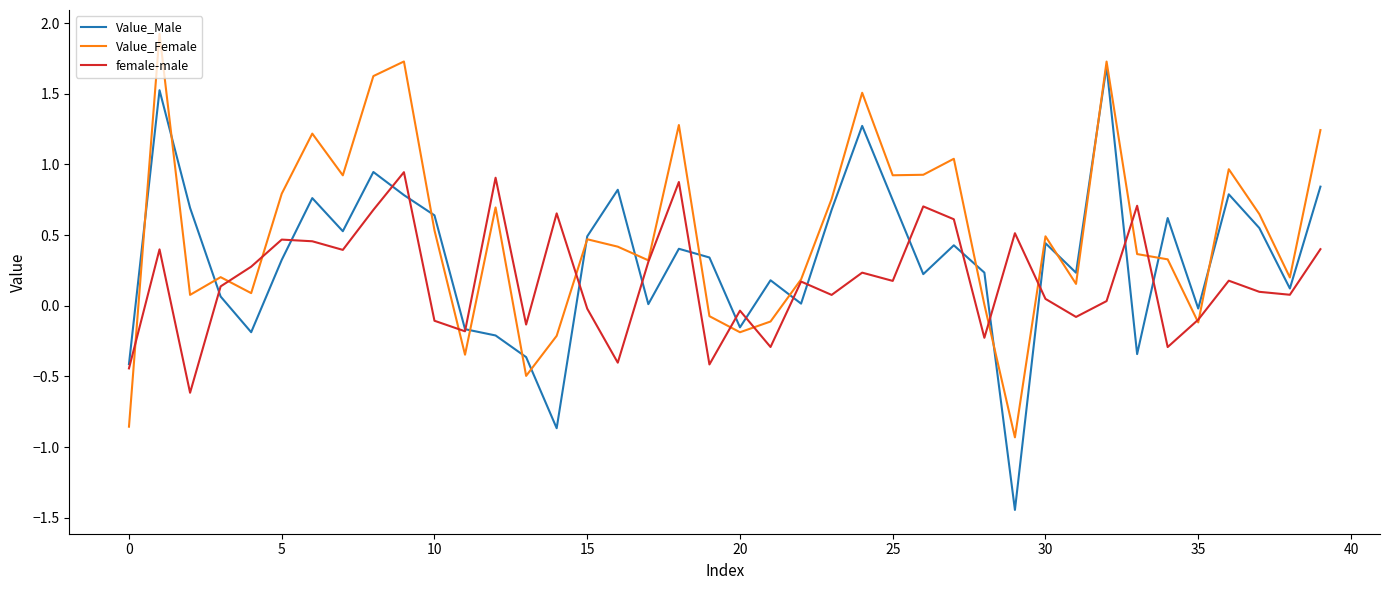

Which series has the widest spread of values?

Value_Male